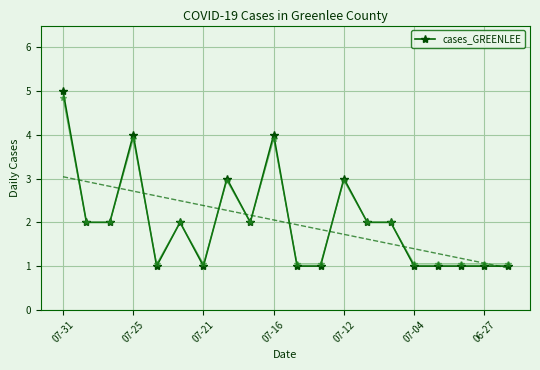

At which label does cases_GREENLEE reach its peak?

07-31